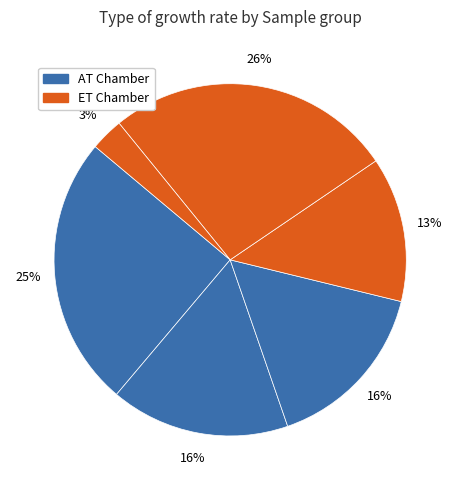

Count the number of slices in the pie.

6